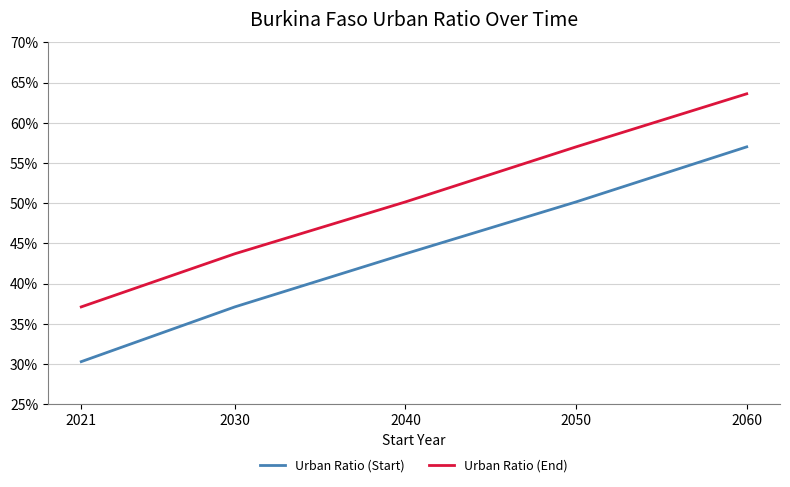

At which category is the sum across all series the highest?

2060